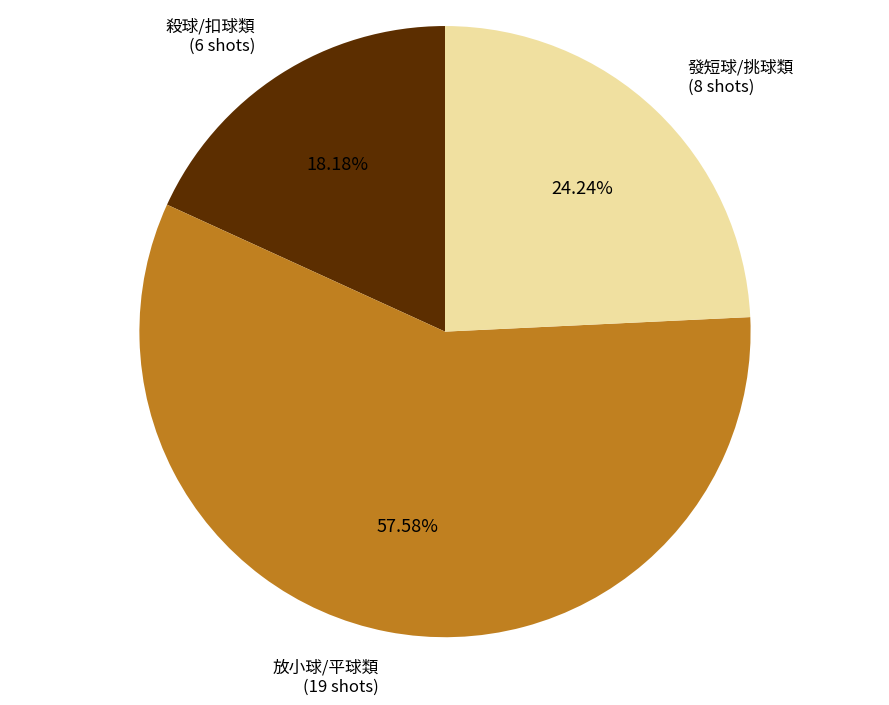

Is there any slice that represents more than half of the pie?

Yes